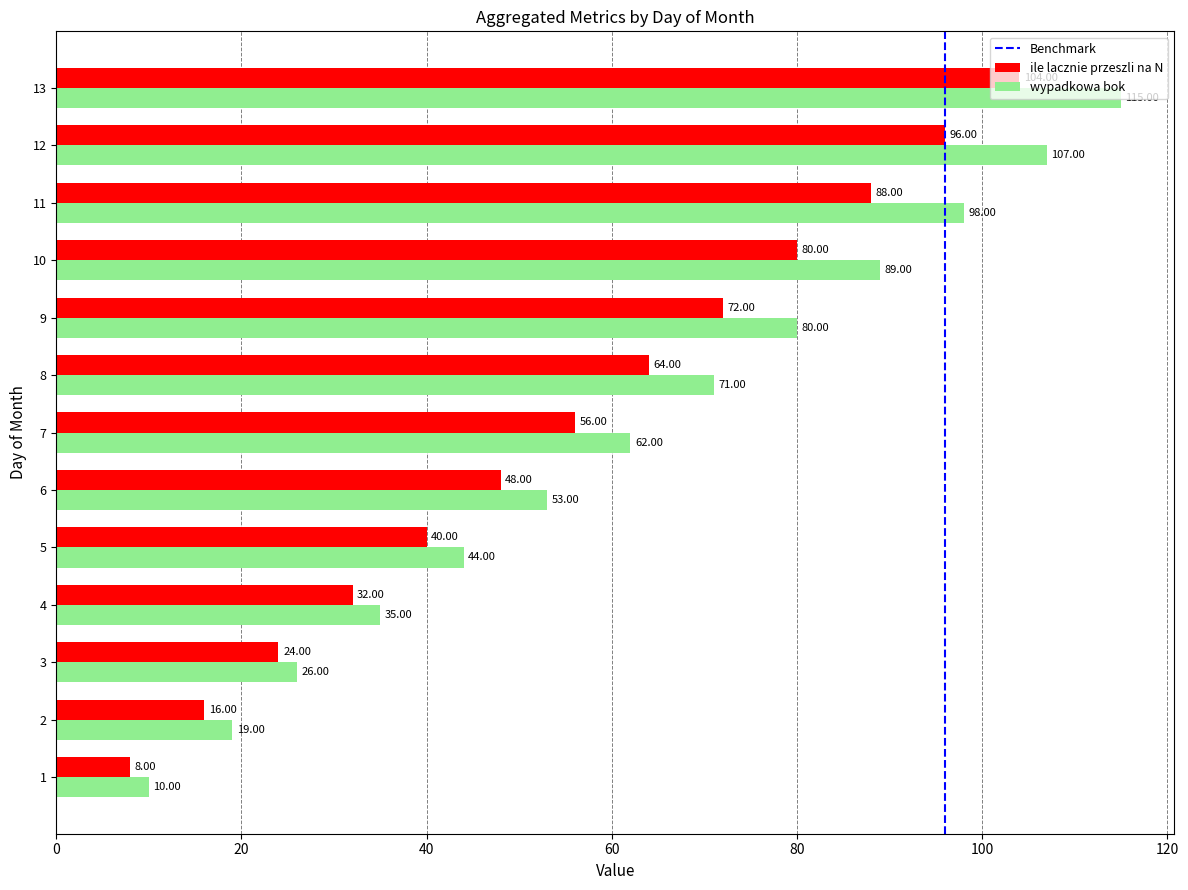

Rank the categories by wypadkowa bok value from highest to lowest.

13, 12, 11, 10, 9, 8, 7, 6, 5, 4, 3, 2, 1